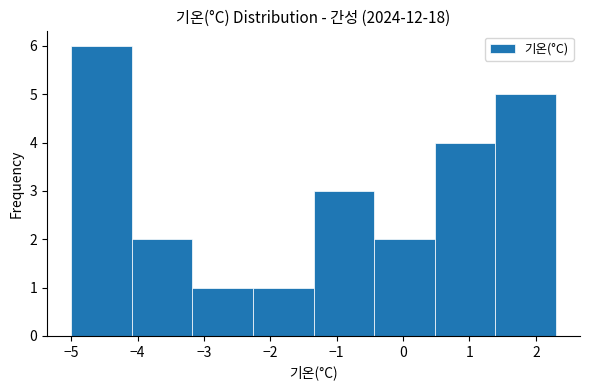

Reading left to right, list every bar in this chart as the range it spans on the x-axis followed by its height. Neither the bar edges nor the heights are printed on the chart, so give them approximately, as read against the axes.

-5.0 to -4.1: 6
-4.1 to -3.2: 2
-3.2 to -2.3: 1
-2.3 to -1.3: 1
-1.3 to -0.4: 3
-0.4 to 0.5: 2
0.5 to 1.4: 4
1.4 to 2.3: 5